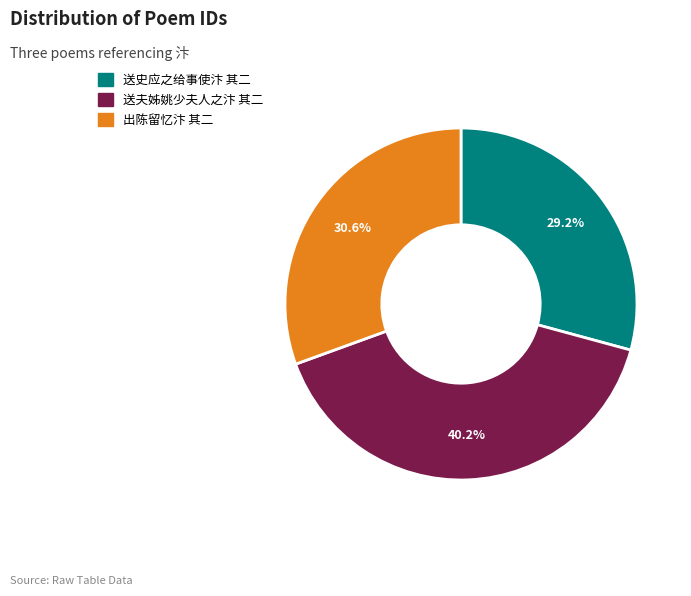

The 送史应之给事使汴 其二 slice represents 29% of the pie. True or false?

True